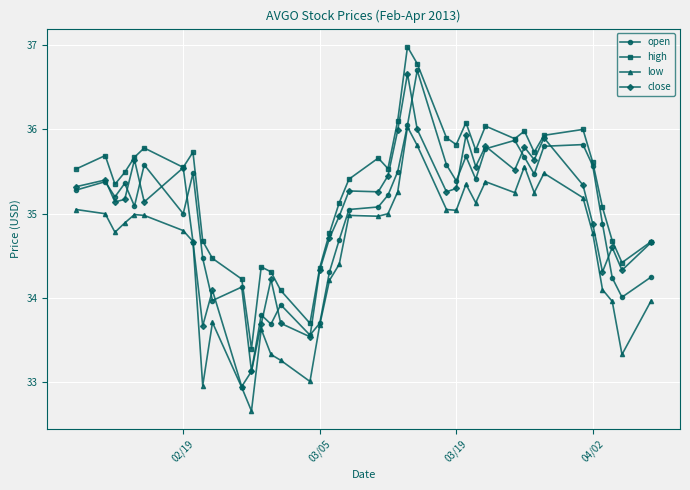

True or false: high and low intersect in this chart.

False